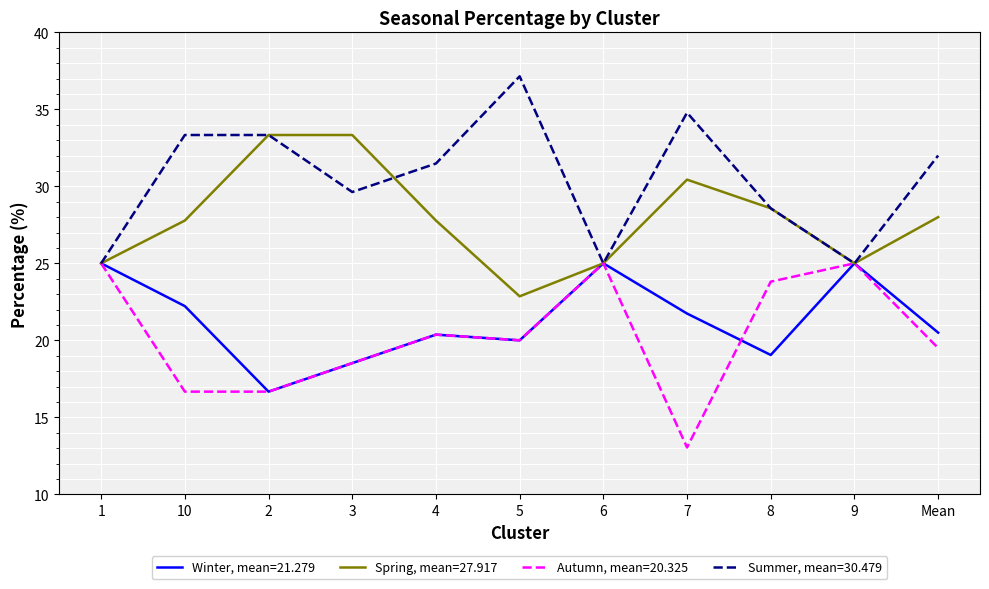

Reading left to right, what are all the values shown in this chart?

Winter: 1=25.0	10=22.2	2=16.7	3=18.5	4=20.4	5=20.0	6=25.0	7=21.7	8=19.0	9=25.0	Mean=20.5
Spring: 1=25.0	10=27.8	2=33.3	3=33.3	4=27.8	5=22.9	6=25.0	7=30.4	8=28.6	9=25.0	Mean=28.0
Autumn: 1=25.0	10=16.7	2=16.7	3=18.5	4=20.4	5=20.0	6=25.0	7=13.0	8=23.8	9=25.0	Mean=19.5
Summer: 1=25.0	10=33.3	2=33.3	3=29.6	4=31.5	5=37.1	6=25.0	7=34.8	8=28.6	9=25.0	Mean=32.0